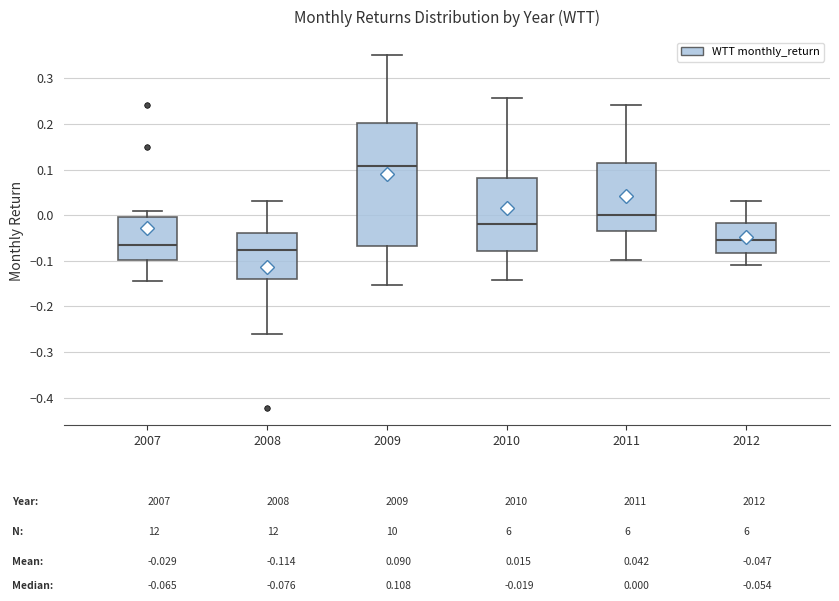

Which box is the tallest, from its lower edge to its upper edge?

2009